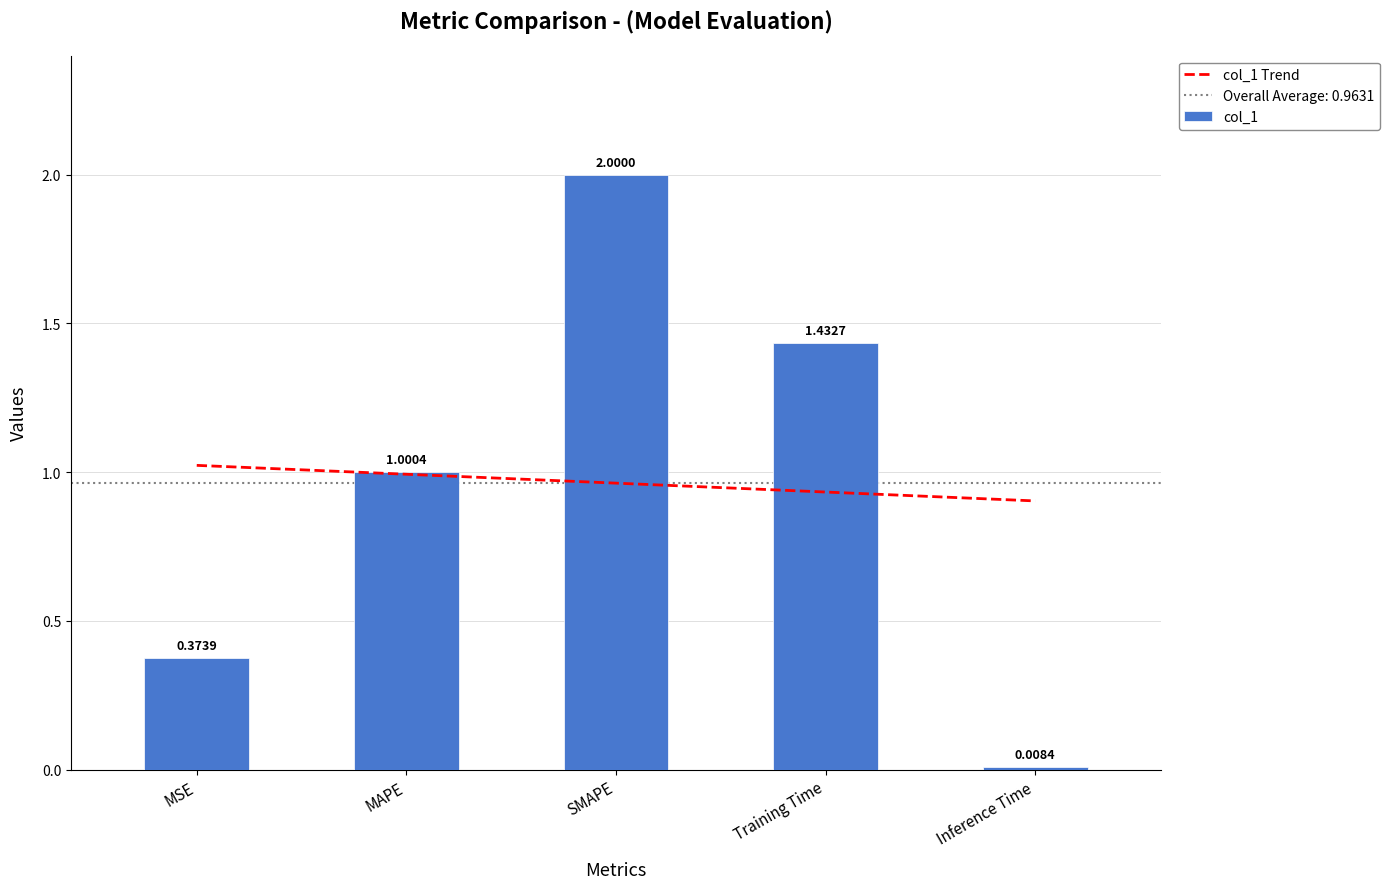

What is the value of the 2nd bar from the left?

1.0